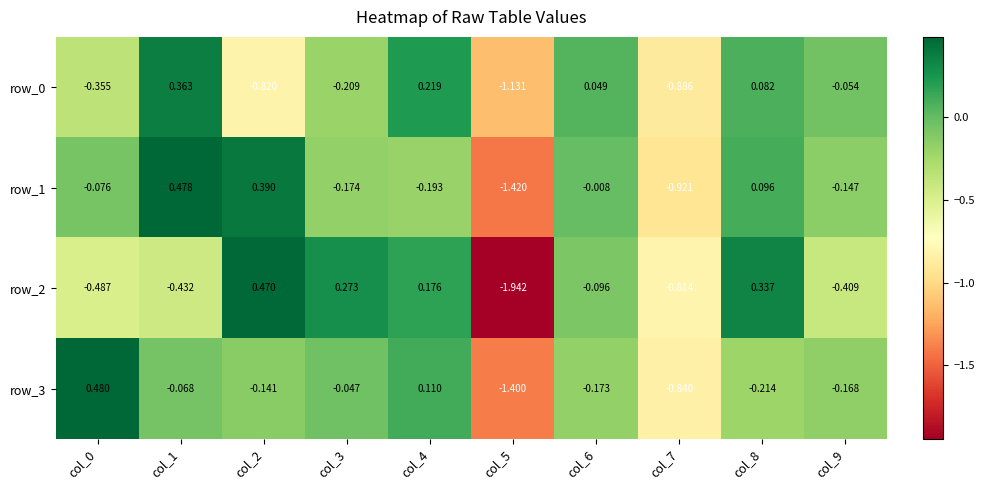

Is the value of row_0 at col_3 greater than the value of row_1 at col_2?

No